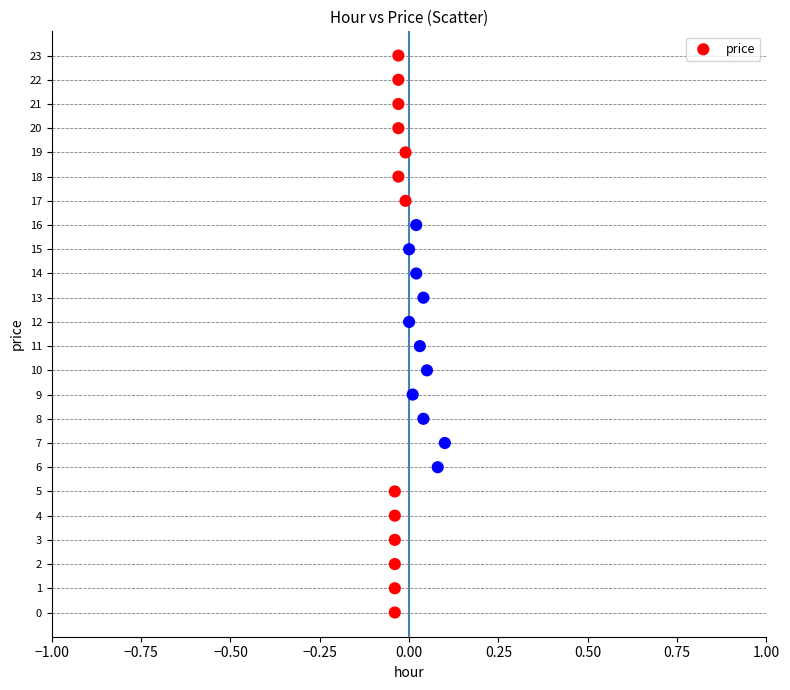

What is the range of Y values (max minus min)?

23